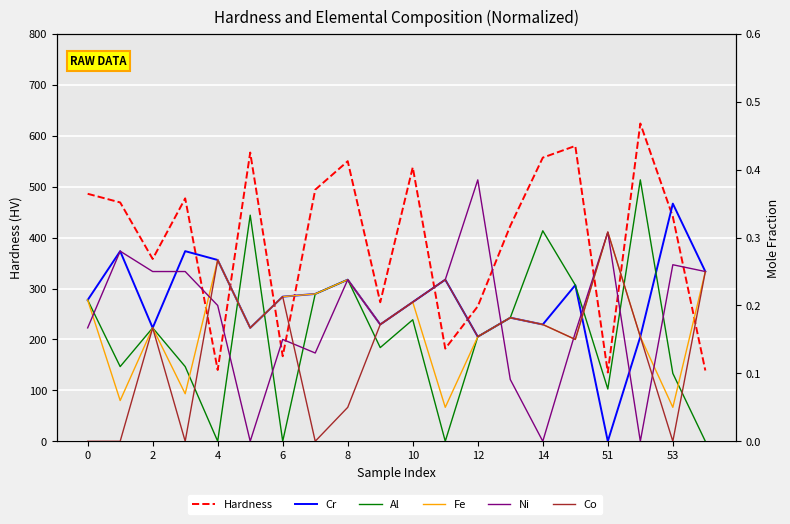

How many lines are shown in the chart?

6